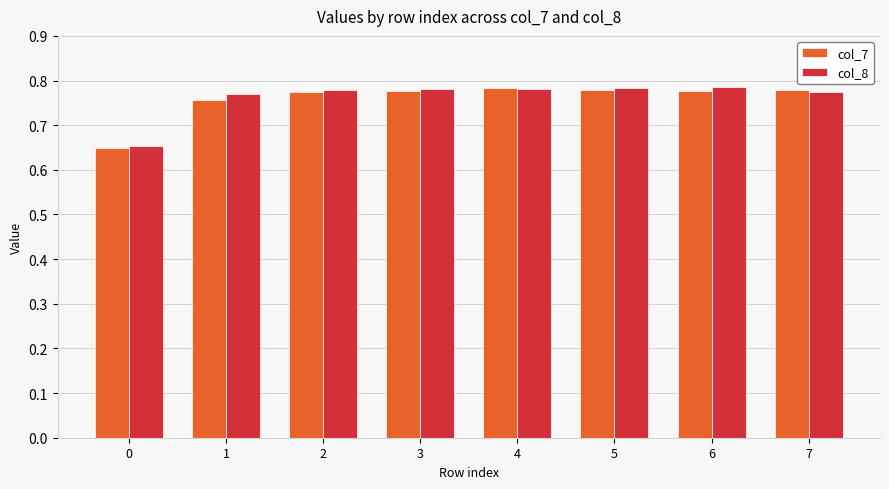

The col_8 series shows 1.4 at 2. True or false?

False